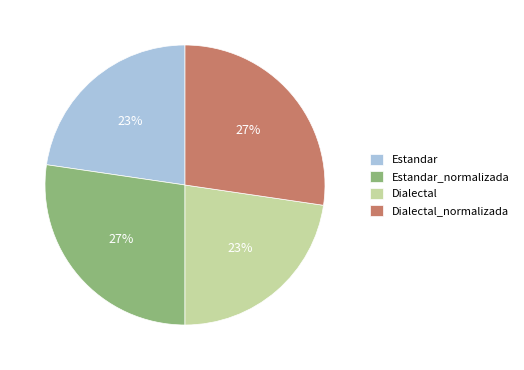

Is it true that Dialectal is 10% of the pie?

False